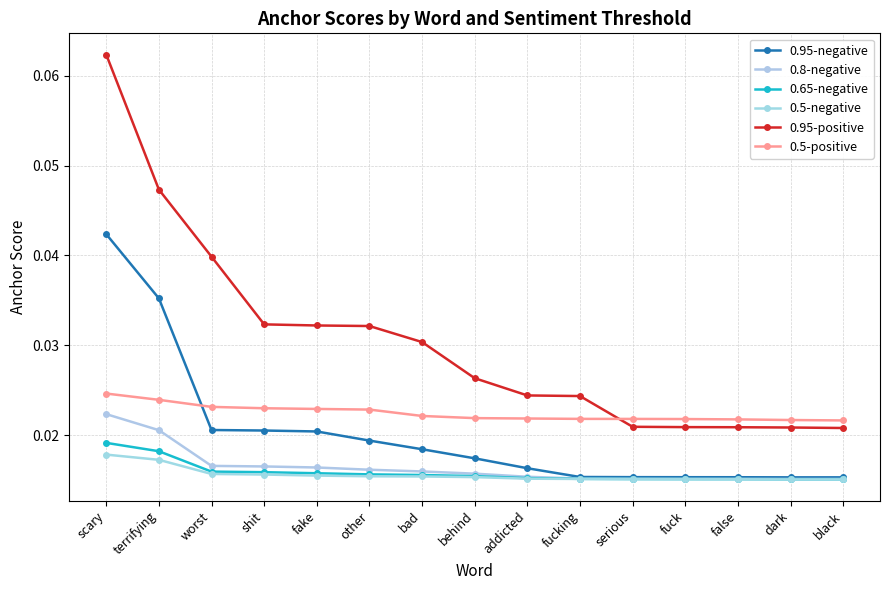

Count the 0.65-negative values in the range 0 to 1.

15